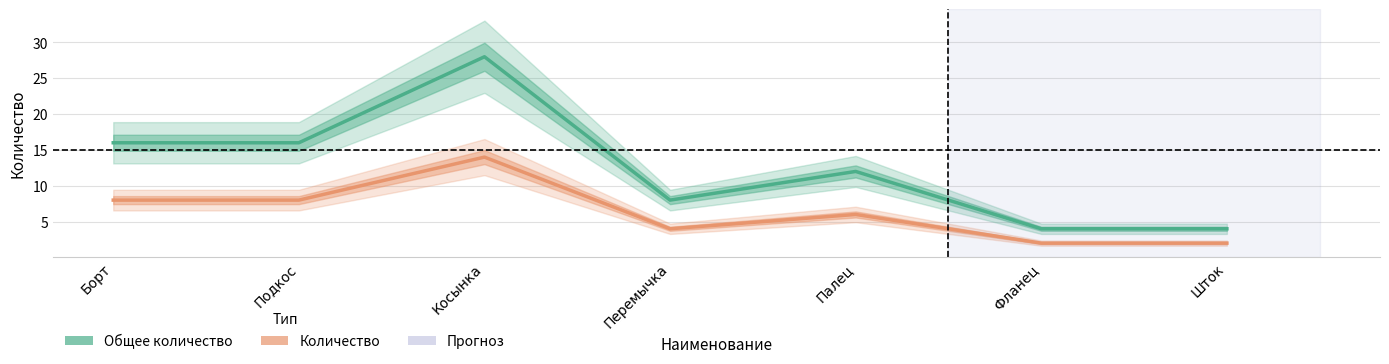

List the labels in order of Количество value, smallest first.

Фланец, Шток, Перемычка, Палец, Борт, Подкос, Косынка